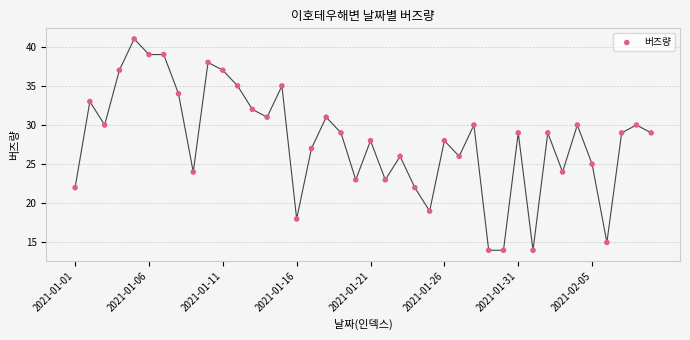

What is the range of Y values (max minus min)?

27